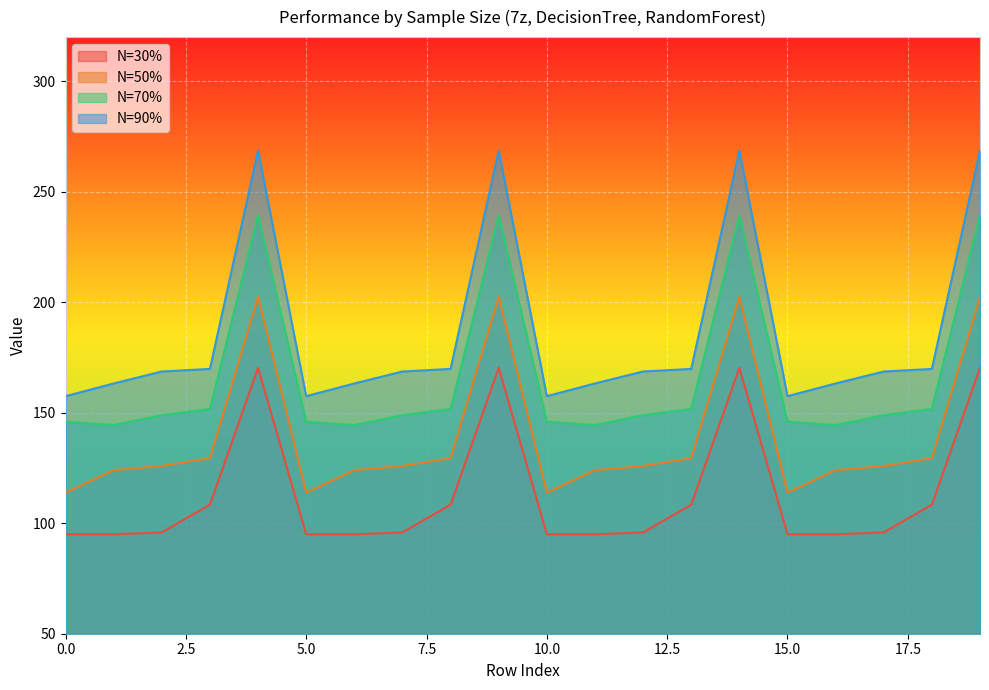

Is it true that N=50% equals 113.8 at 10?

True